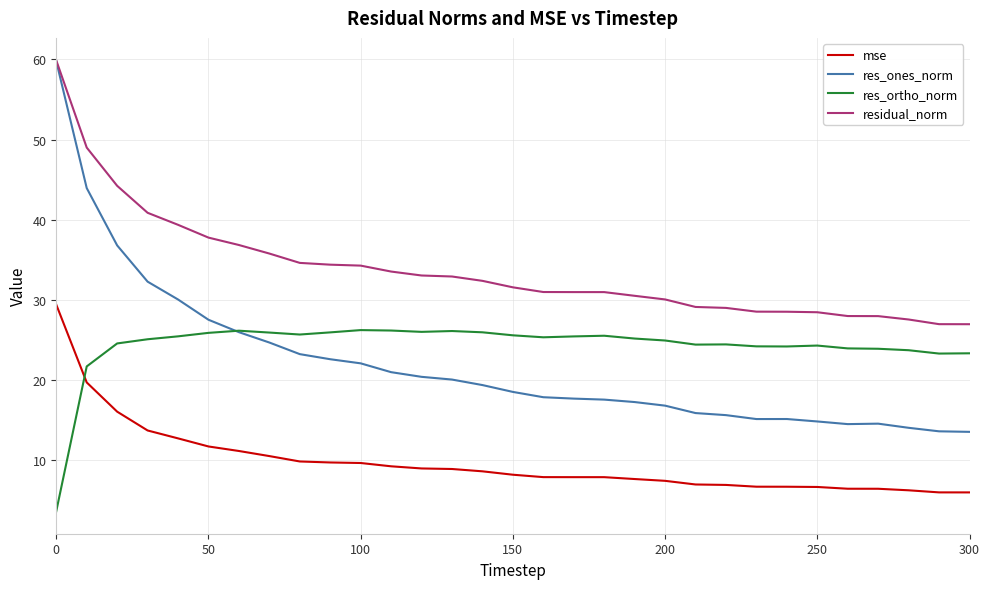

How many times do res_ones_norm and res_ortho_norm cross each other?

1